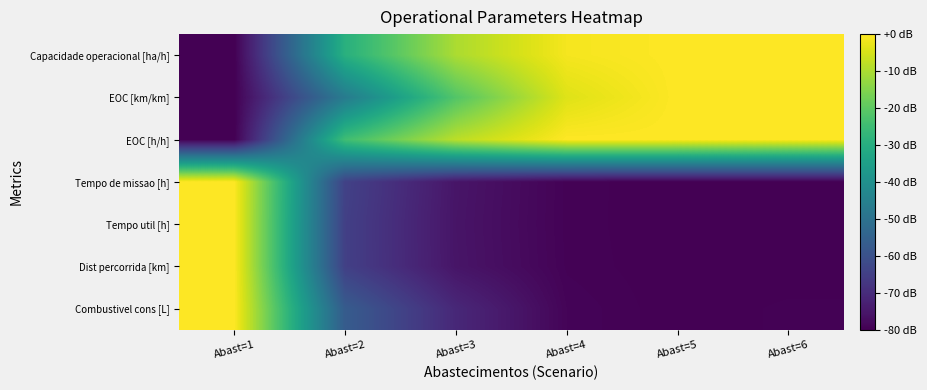

What is the total value across all series at Abast=5?

3.0